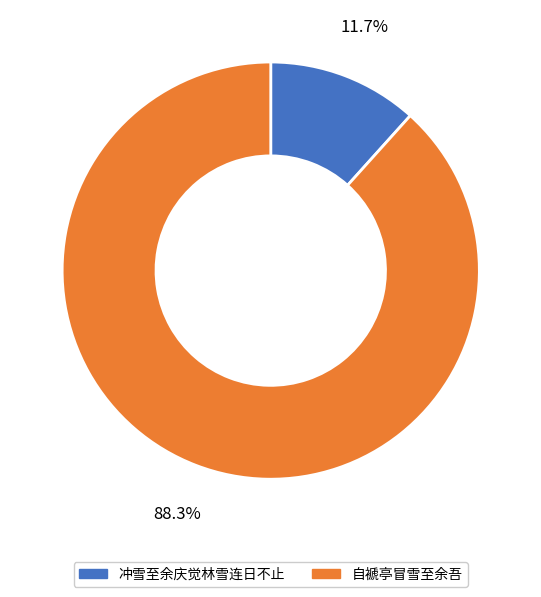

How much of the chart is everything except 冲雪至余庆觉林雪连日不止?

88.3%